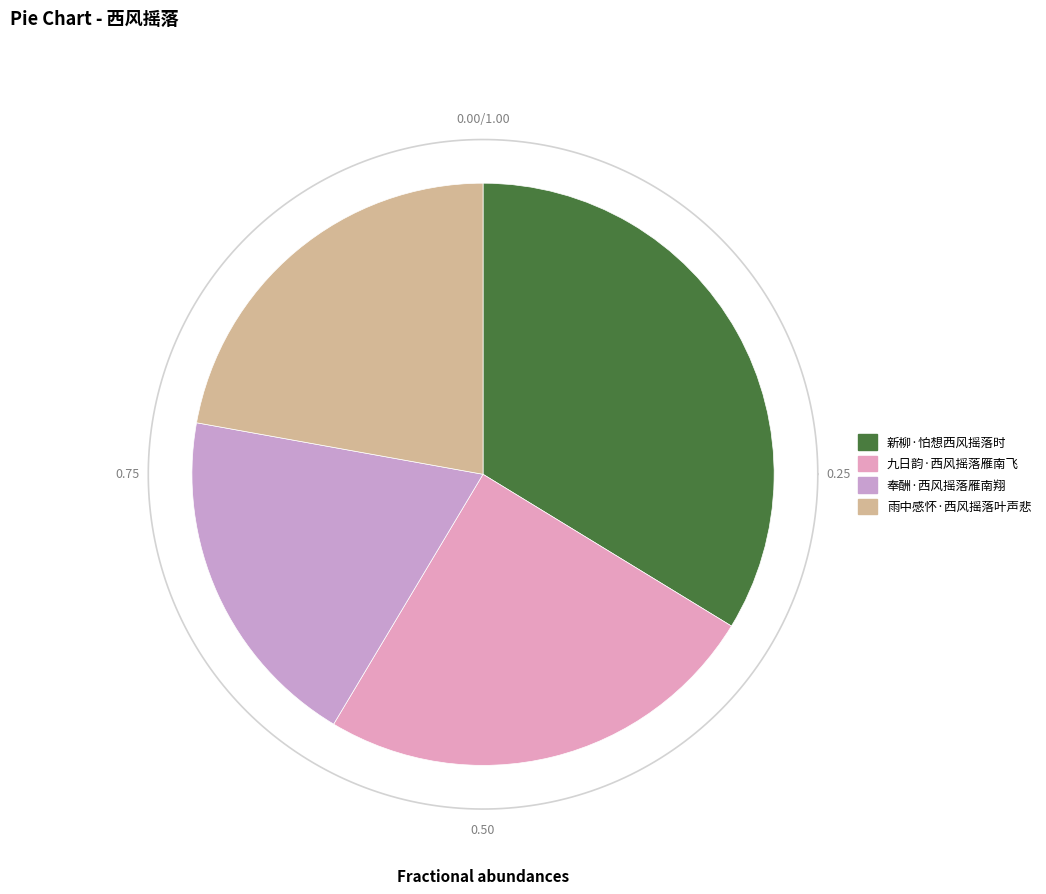

Which slice is the largest?

新柳·怕想西风摇落时